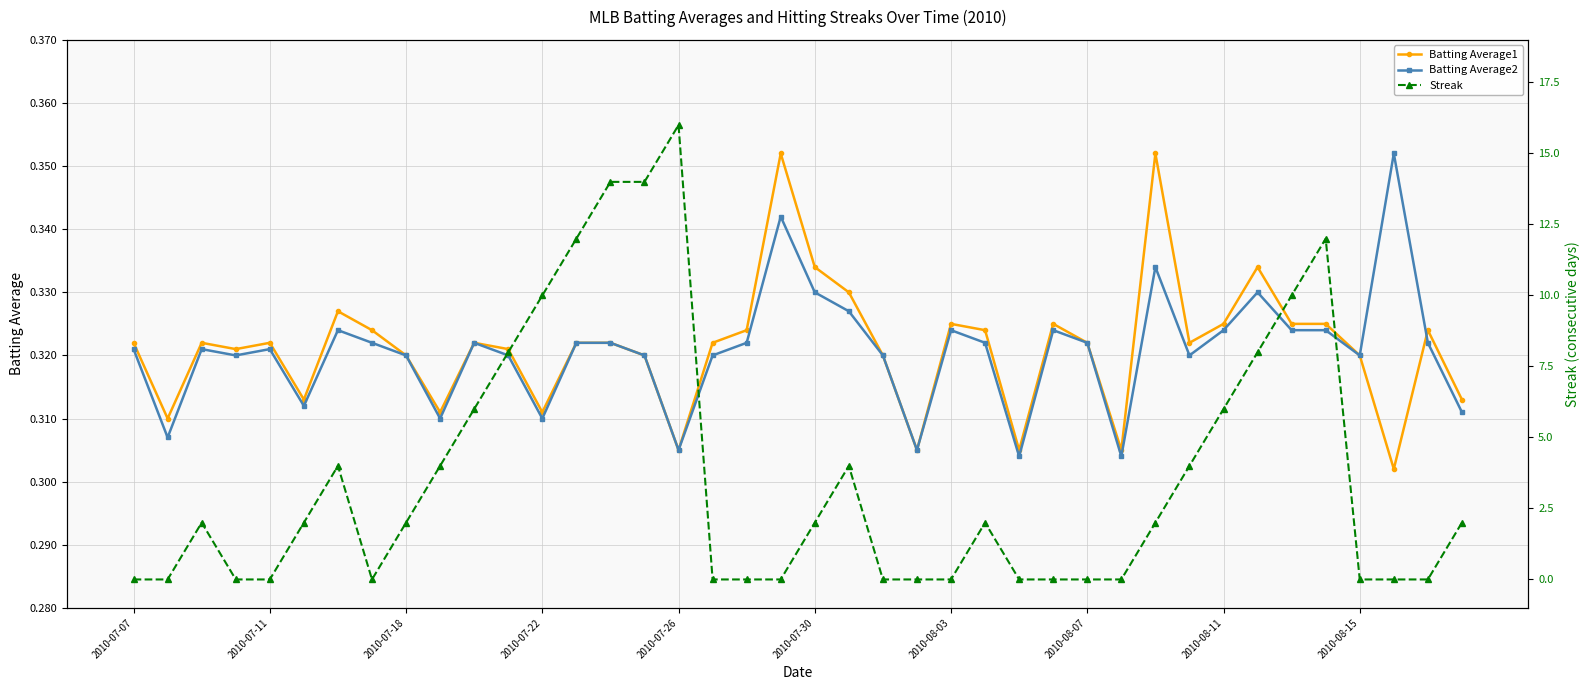

How many Batting Average1 values are between 0 and 1?

40